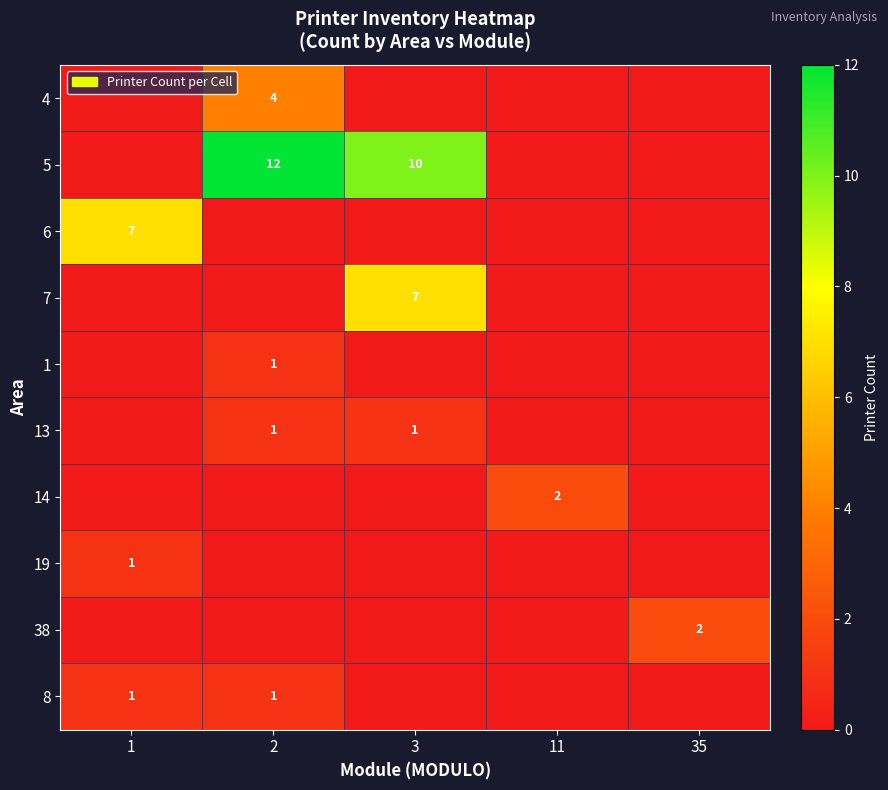

Is it true that 13 equals 0 at 2?

False